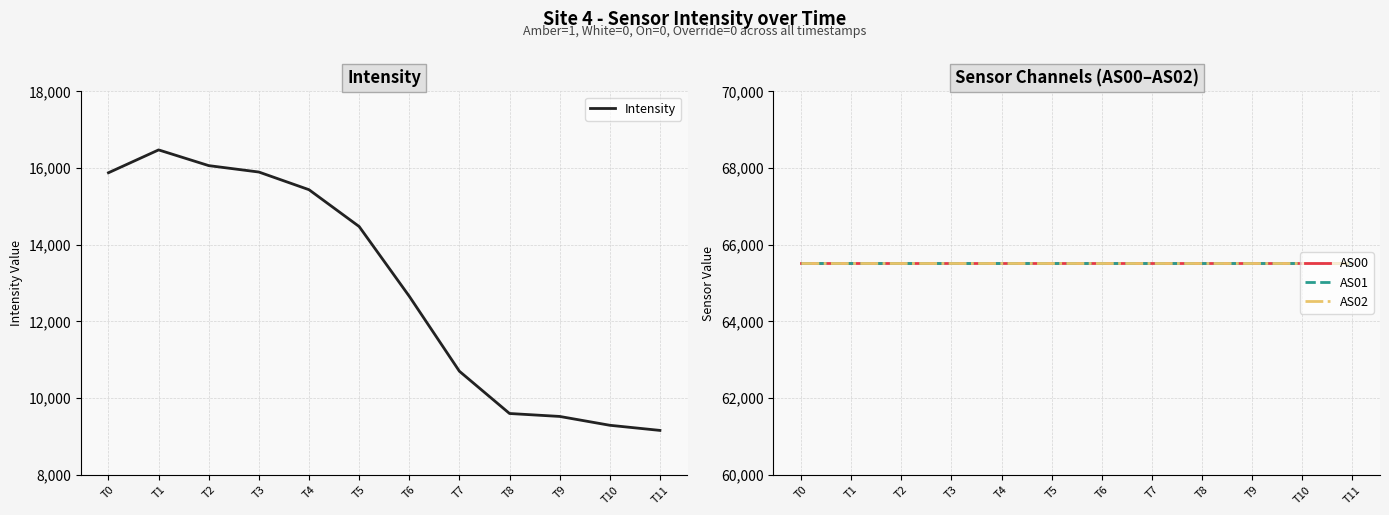

Which series has the largest range (max minus min)?

Intensity